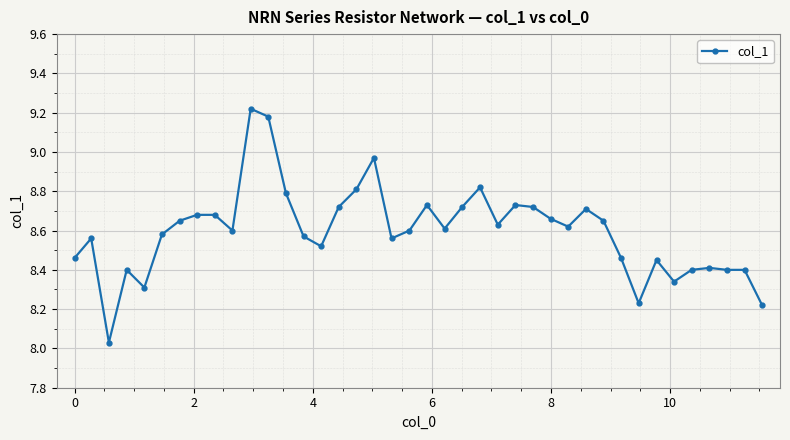

True or false: there are more than 2 points higher than both neighbors.

True